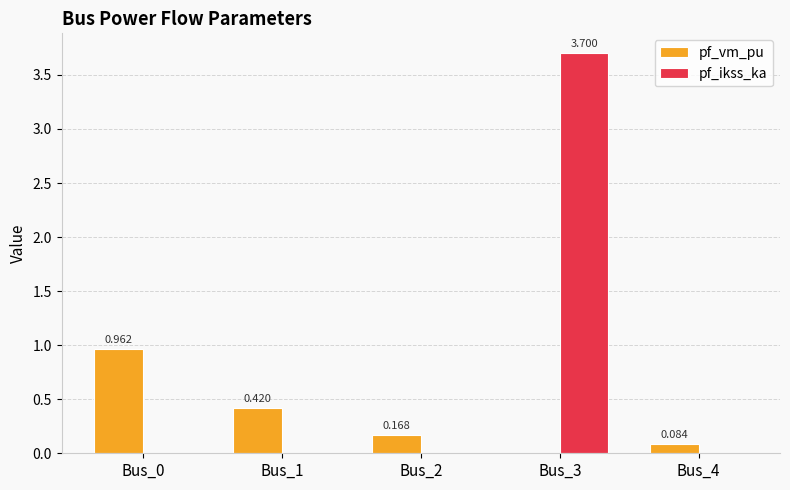

Is the value of pf_ikss_ka at Bus_2 greater than the value of pf_vm_pu at Bus_1?

No